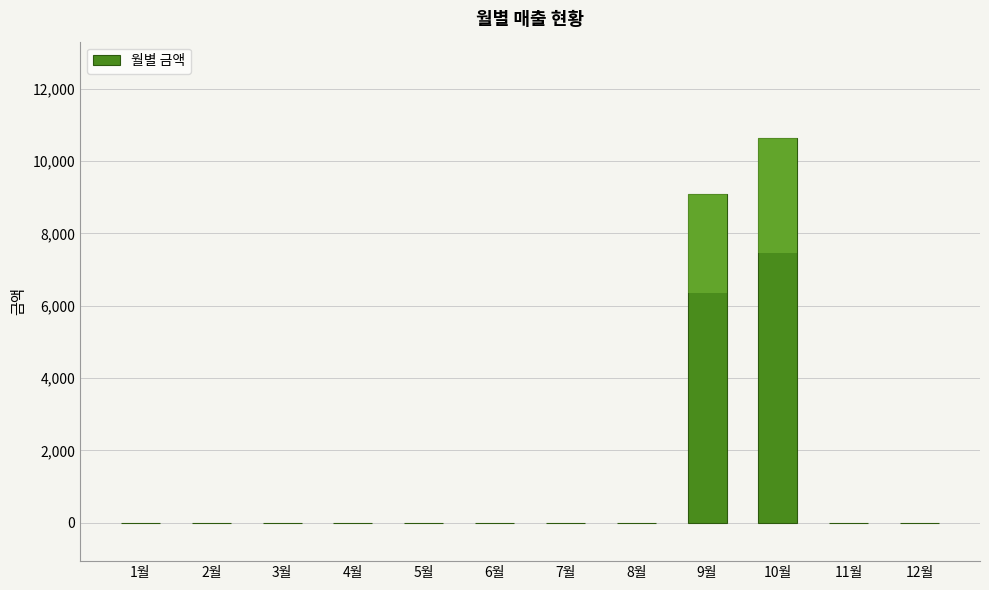

Rank the categories by value from lowest to highest.

1월, 2월, 3월, 4월, 5월, 6월, 7월, 8월, 11월, 12월, 9월, 10월